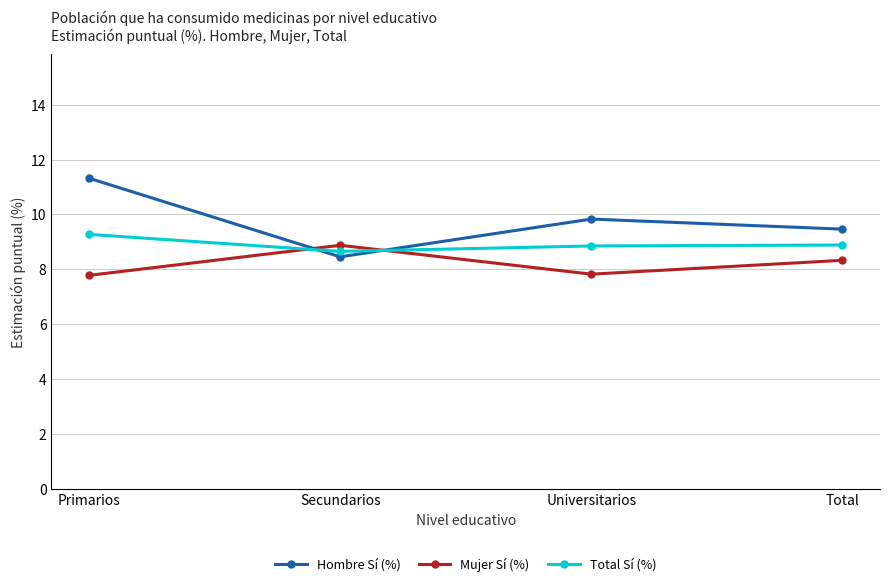

Which series ends up on top after the final intersection of Mujer Sí (%) and Hombre Sí (%)?

Hombre Sí (%)